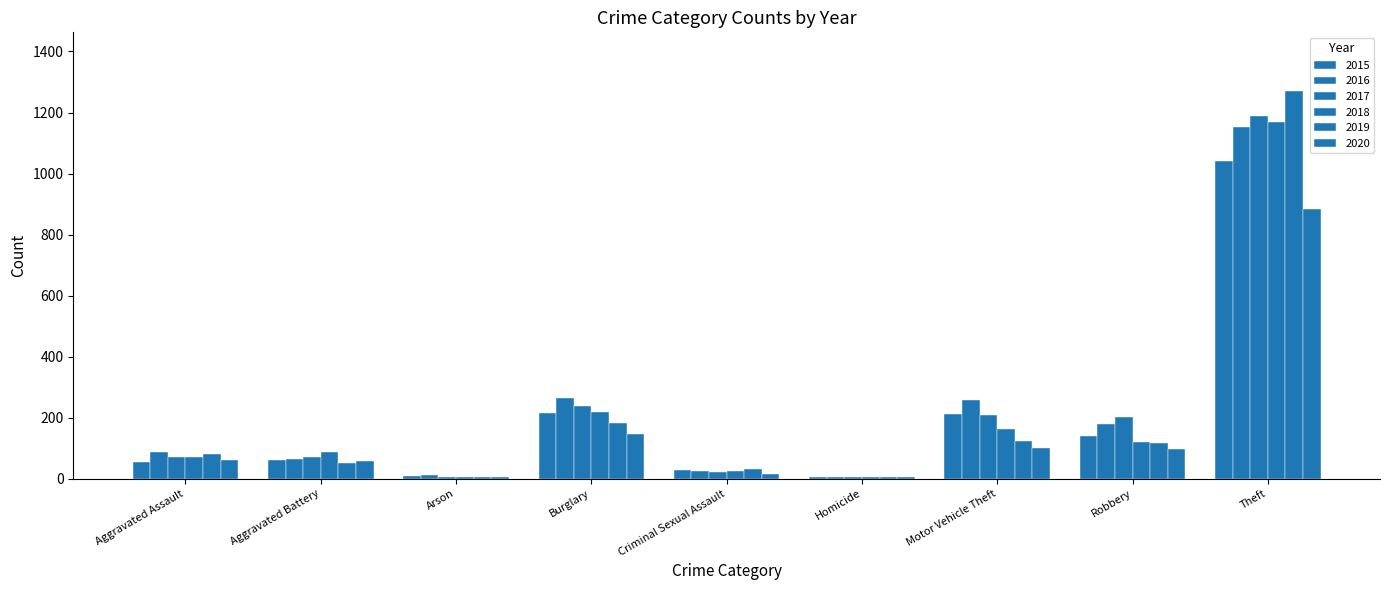

Count the number of categories in the chart.

9